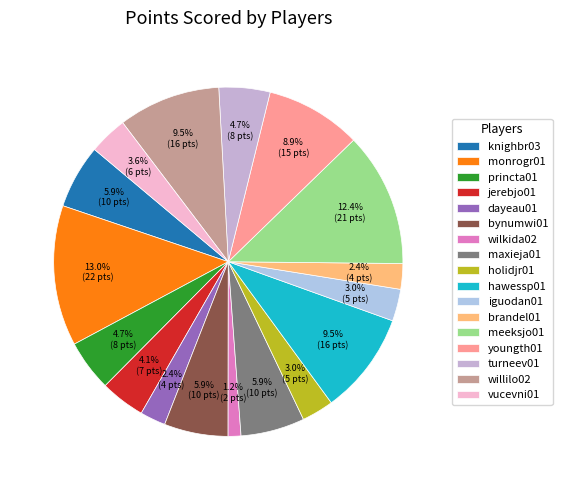

How many segments does this pie chart have?

17